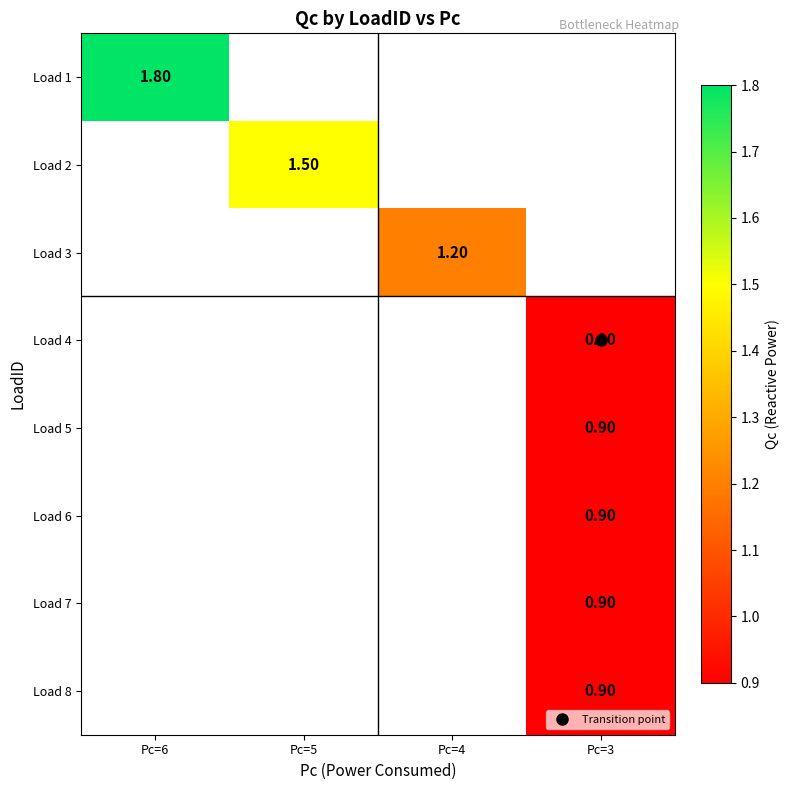

The value of Load 4 at Pc=3 is 0.9. True or false?

True